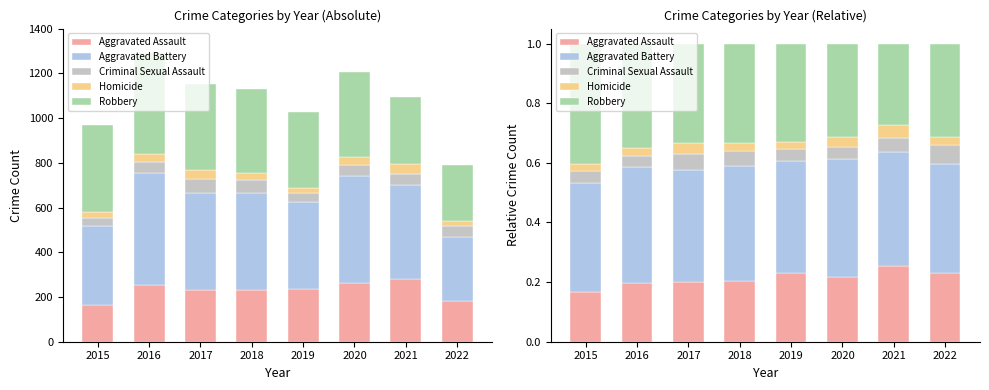

At how many categories does at least one series exceed 0?

8